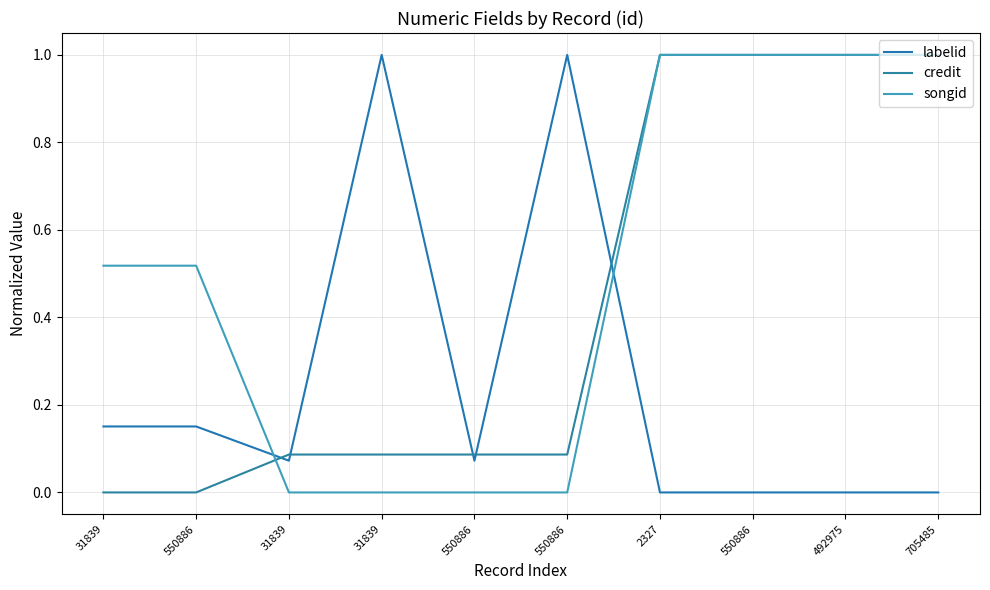

How many lines are shown in the chart?

3